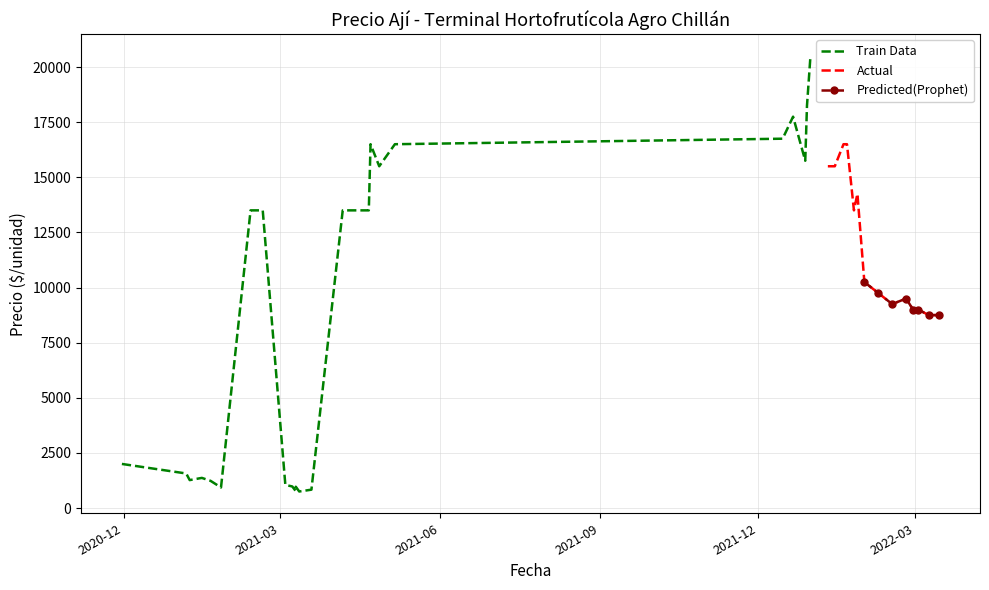

What is the maximum value for Actual?

16500